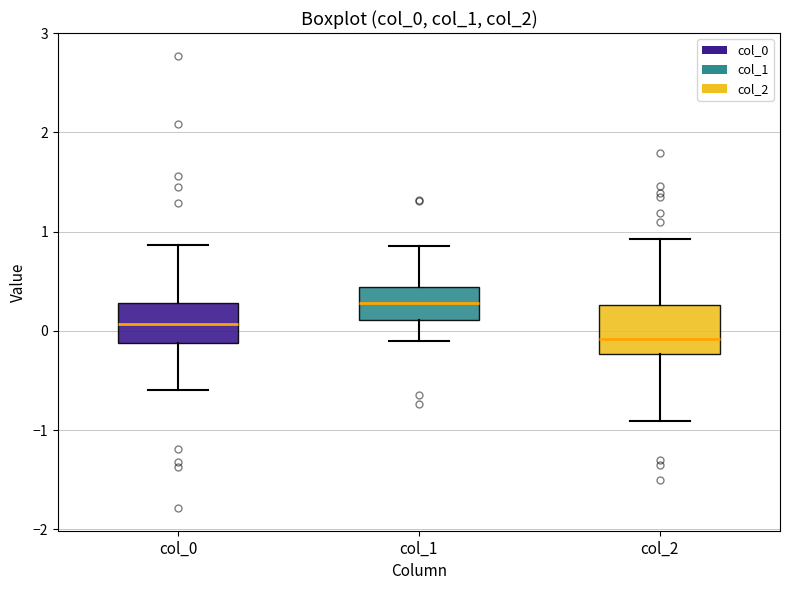

Which box has the lowest median line?

col_2